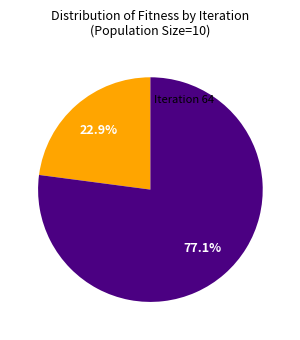

How many slices are in this pie chart?

2